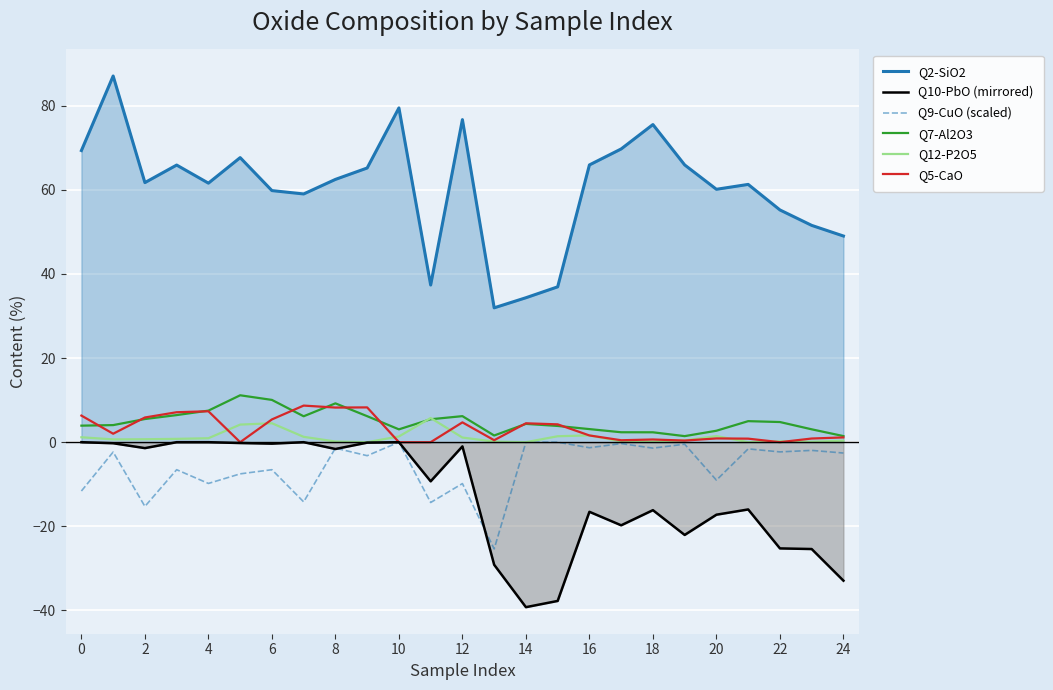

Rank the series by their maximum value, from lowest to highest.

Q10-PbO (mirrored), Q9-CuO (scaled), Q12-P2O5, Q5-CaO, Q7-Al2O3, Q2-SiO2